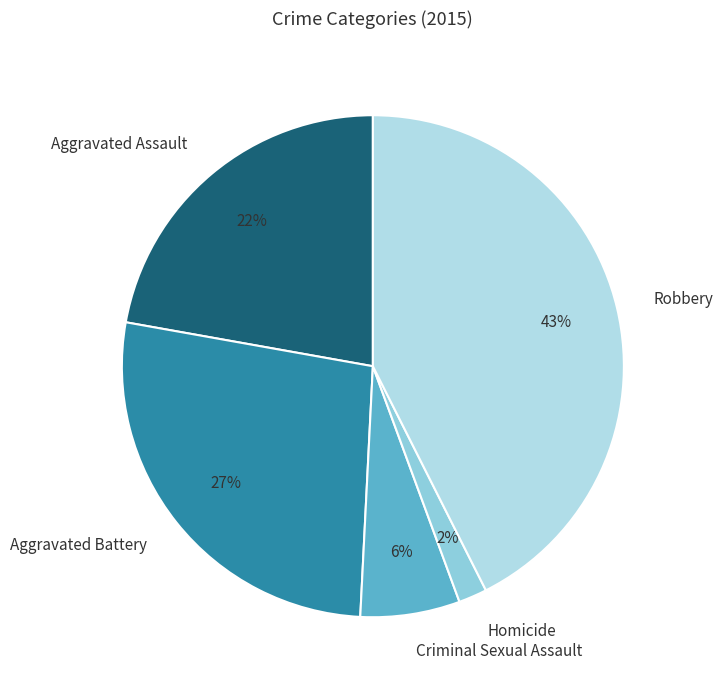

The Criminal Sexual Assault slice represents 6% of the pie. True or false?

True